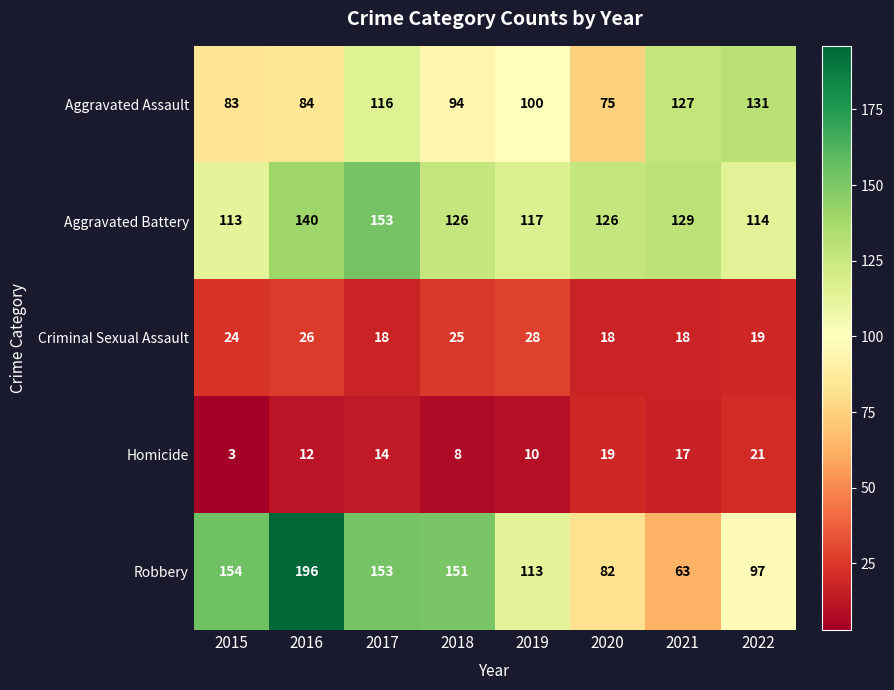

The value of Criminal Sexual Assault at 2018 is 25. True or false?

True